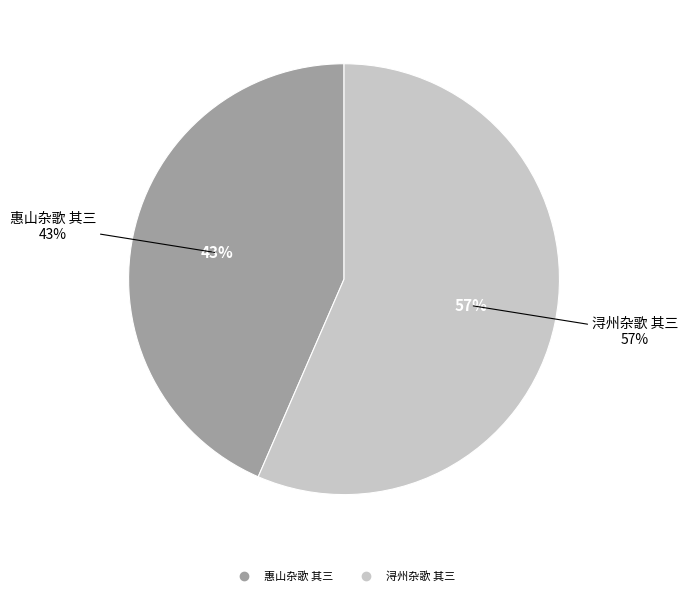

True or false: 惠山杂歌 其三 accounts for 30% of the total.

False